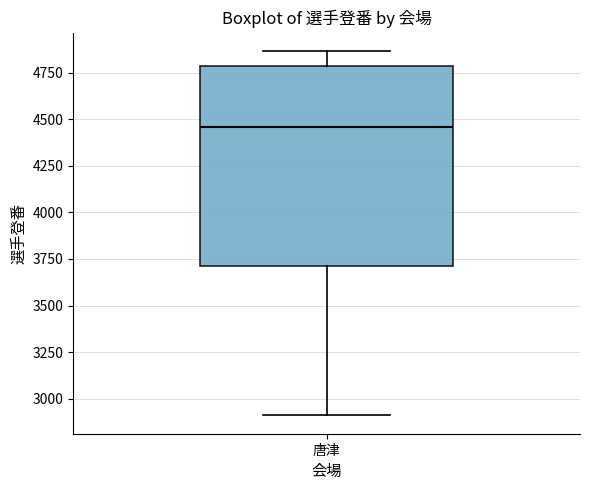

Read this box plot against the y-axis: the position of the median line, the range covered by the box, and the ends of both whiskers. The values are not printed on the chart, so give them approximately, as read against the axis.

median 4450, box 3700 to 4800, whiskers 2900 to 4850